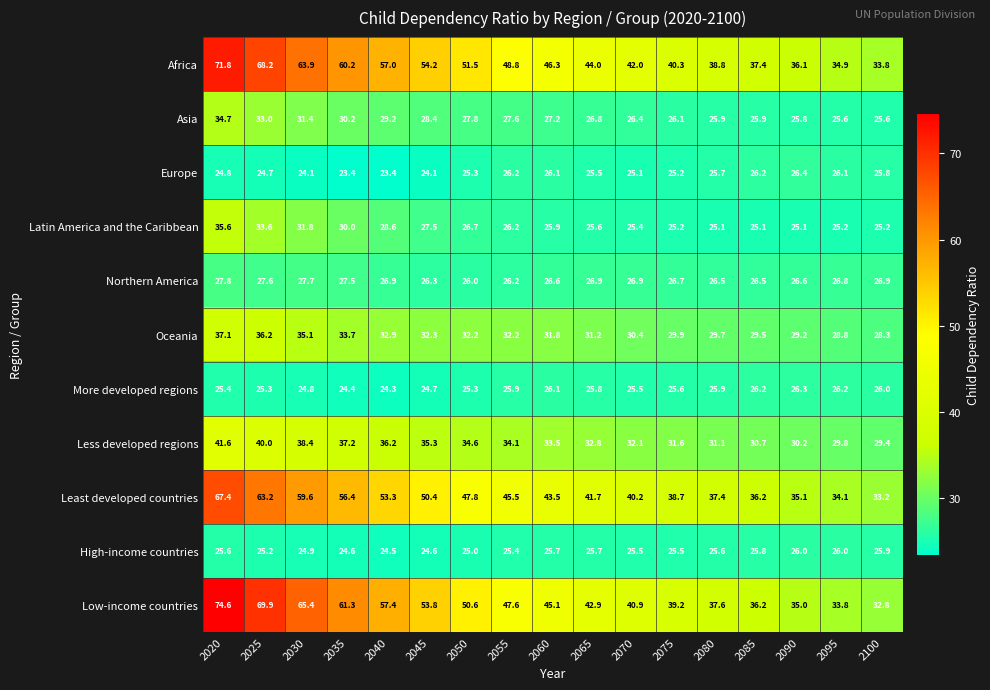

Which series changed the most between 2080 and 2095?

Africa